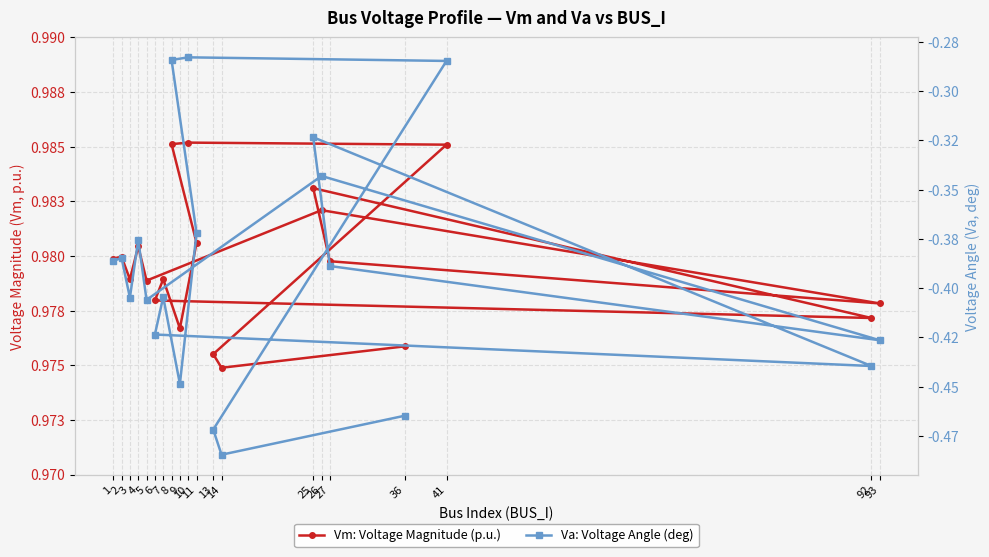

What is the value of the Vm: Voltage Magnitude (p.u.) point at the 1st from the left?

1.0